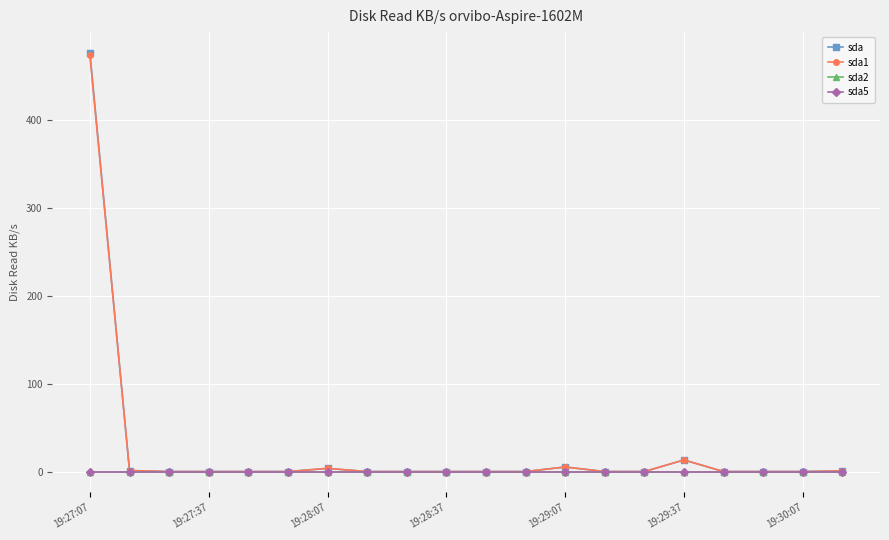

Does the chart have visible grid lines?

Yes